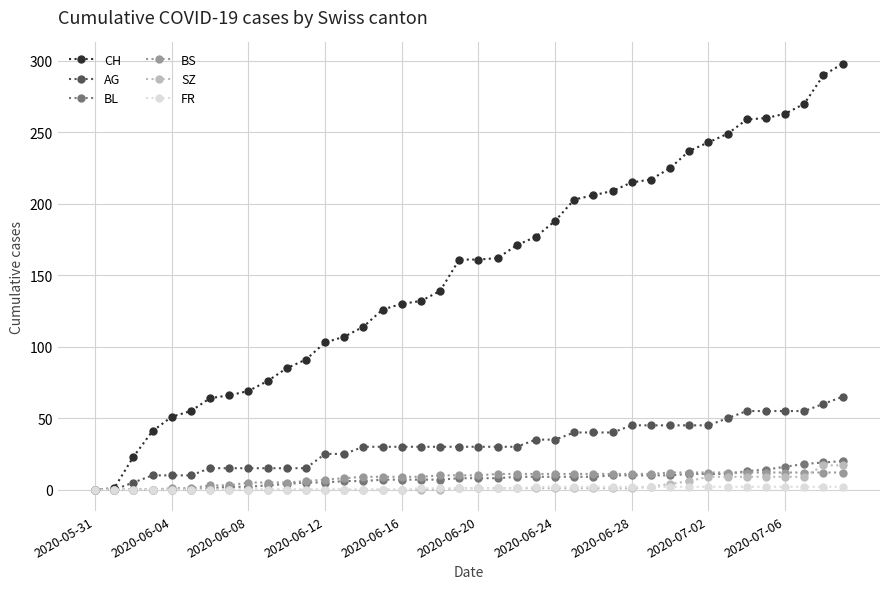

What is the highest value of the AG series?

65